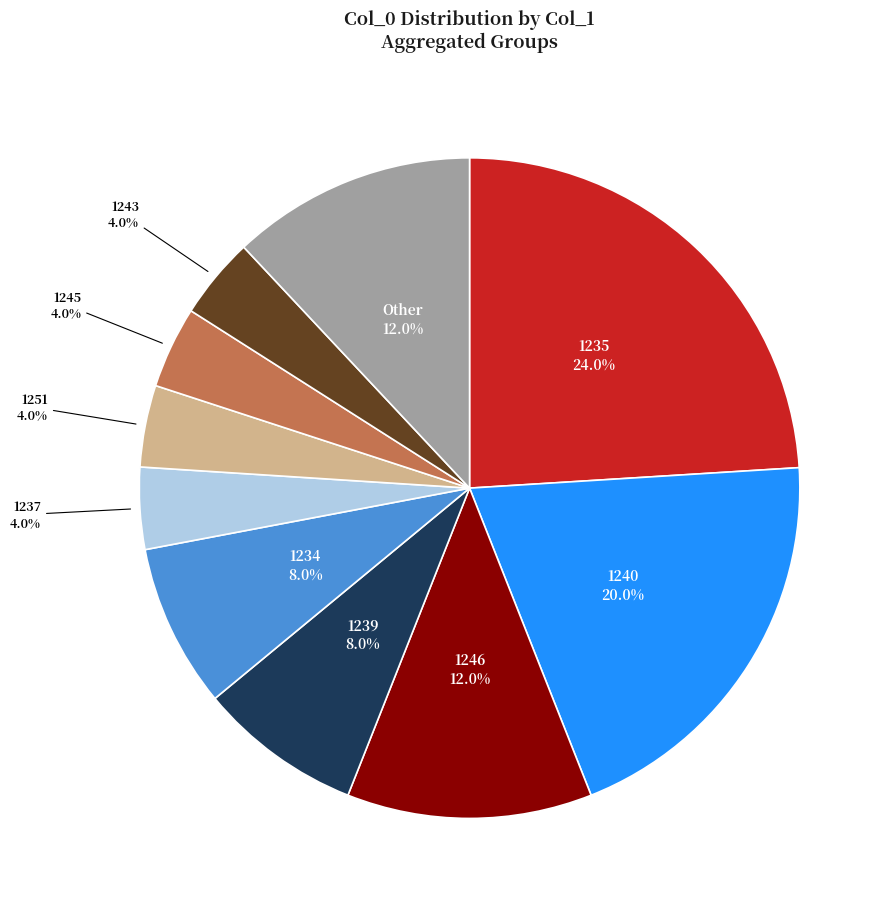

Is there a majority slice in this chart?

No